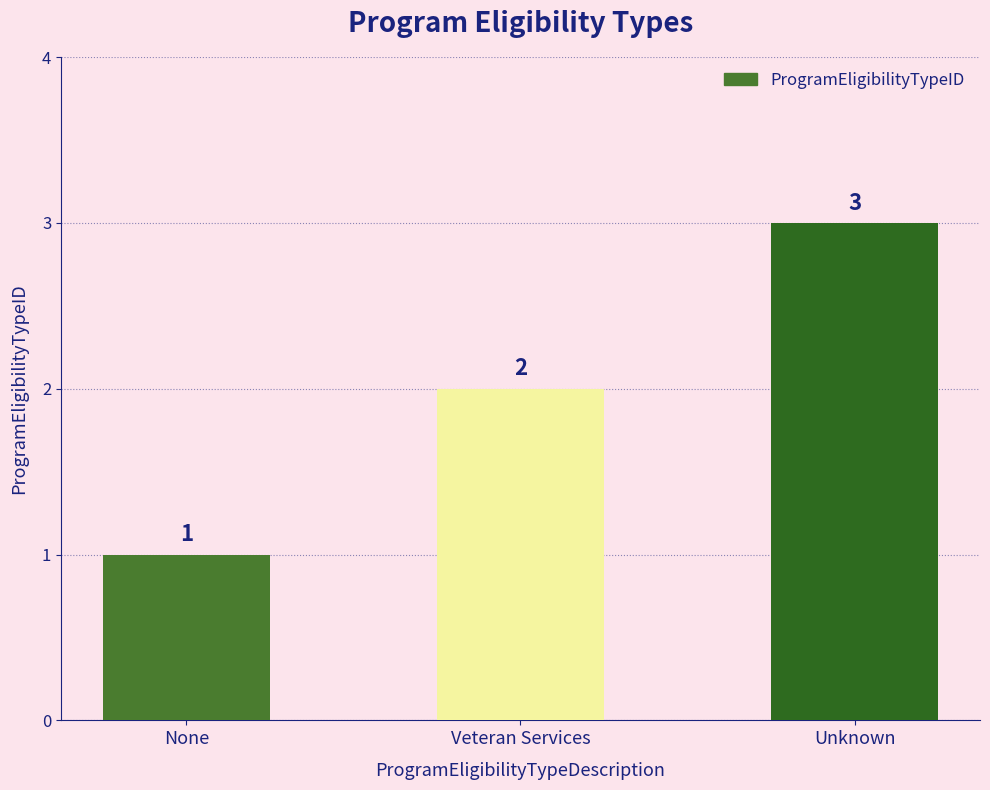

Count the number of categories in the chart.

3